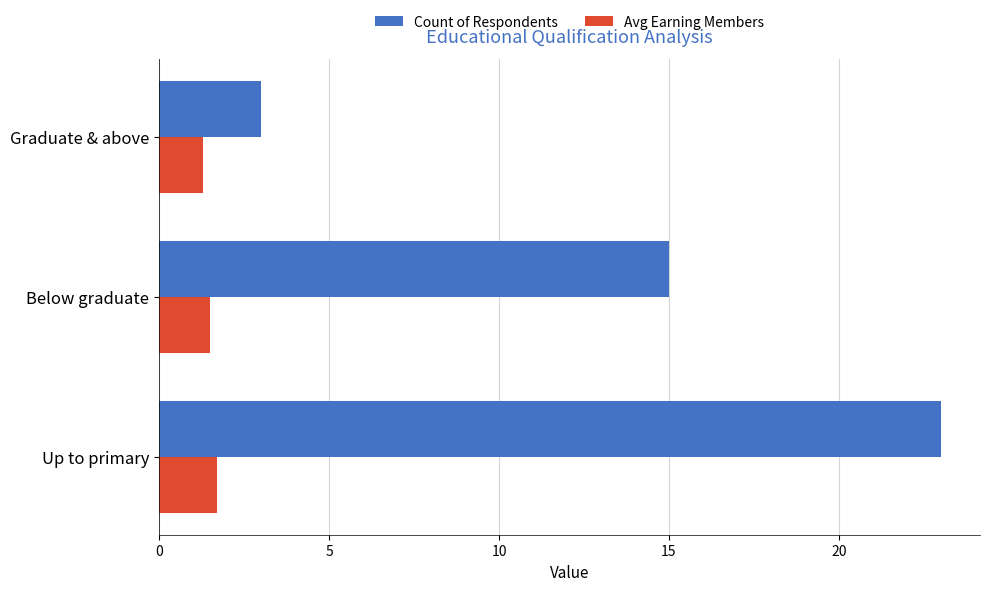

List the labels in order of Count of Respondents value, smallest first.

Graduate & above, Below graduate, Up to primary